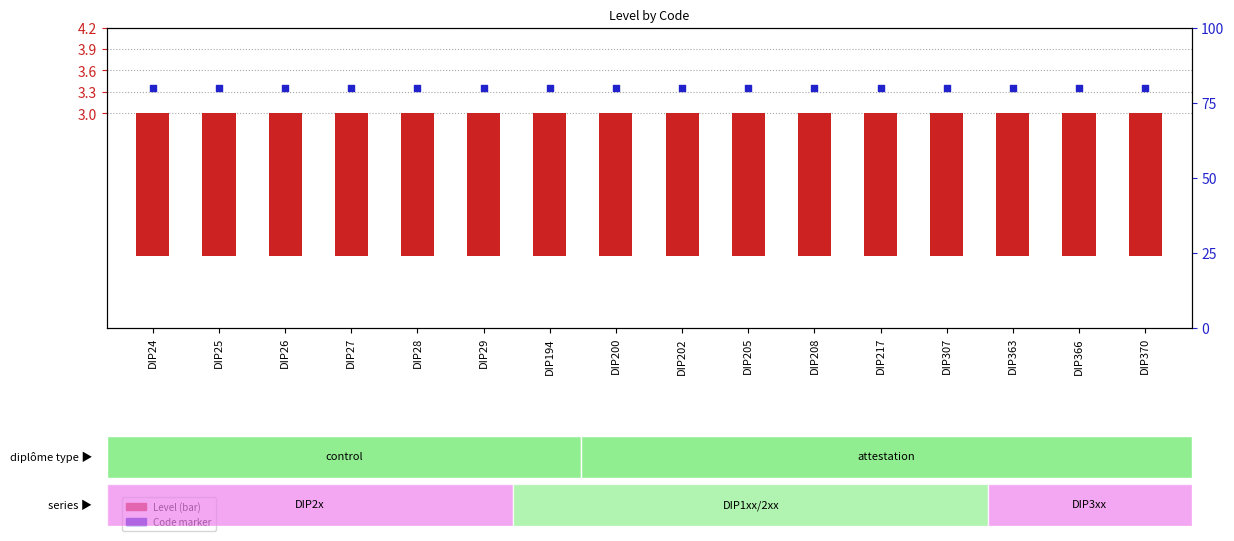

At how many categories does at least one series exceed 0?

16